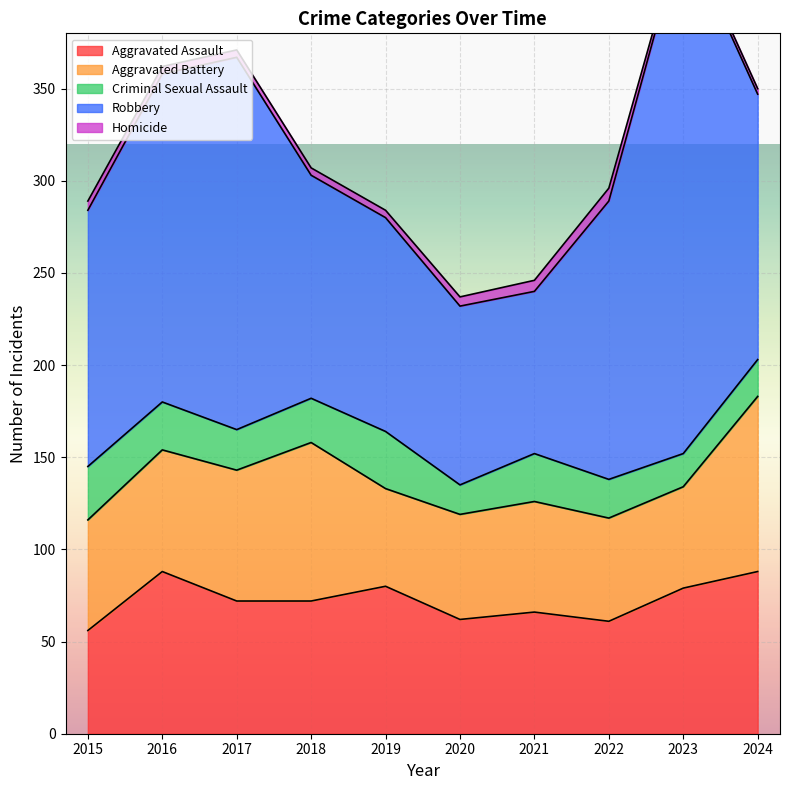

At which category is the sum across all series the highest?

2023